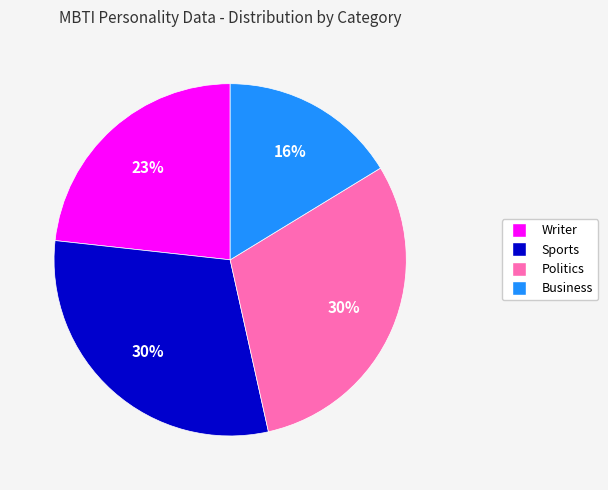

Does Business represent more than half of the total?

No